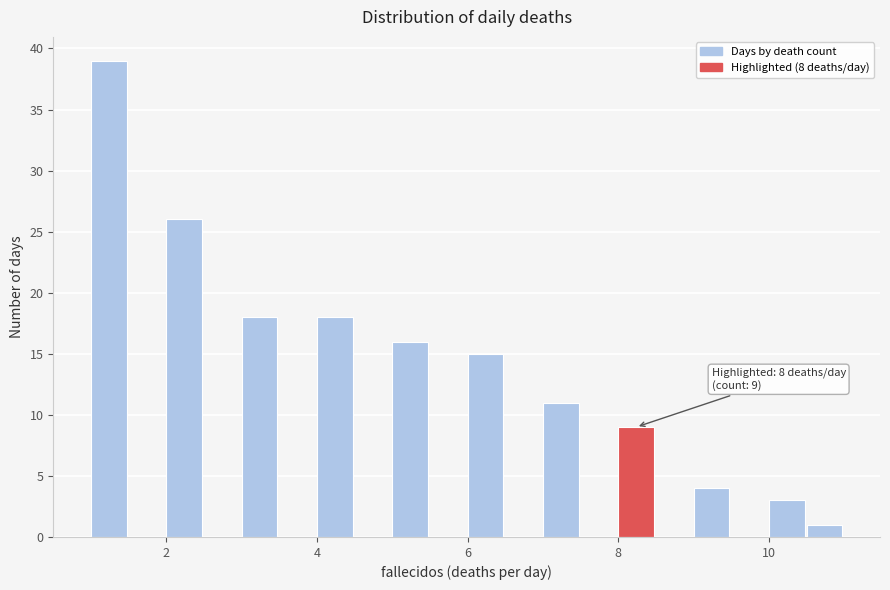

Read against the x-axis, roughly where is the centre of the tallest bar?

1.2